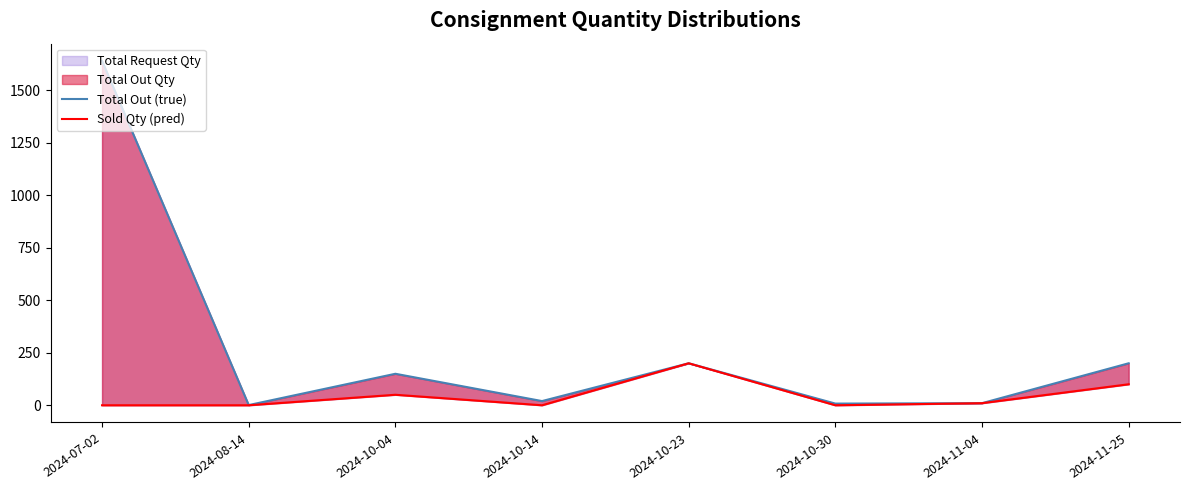

Rank the series by their maximum value, from highest to lowest.

Total Out (true), Sold Qty (pred)